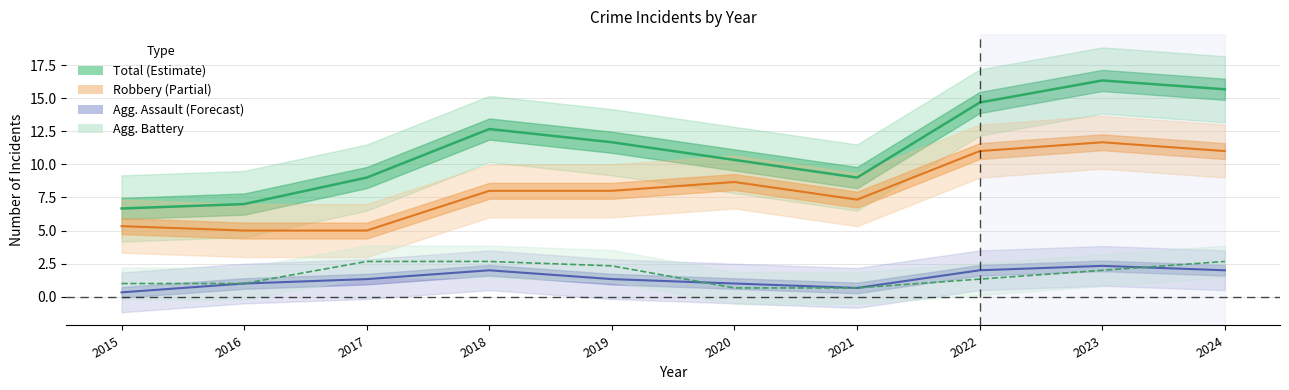

Which label corresponds to the smallest value in the chart?

2015